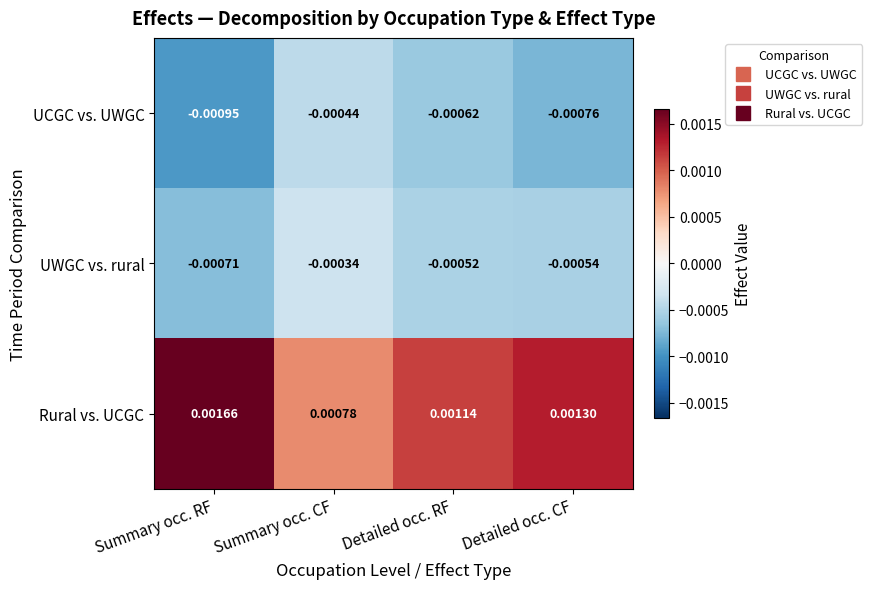

Which label corresponds to the largest value in the chart?

Summary occ. RF